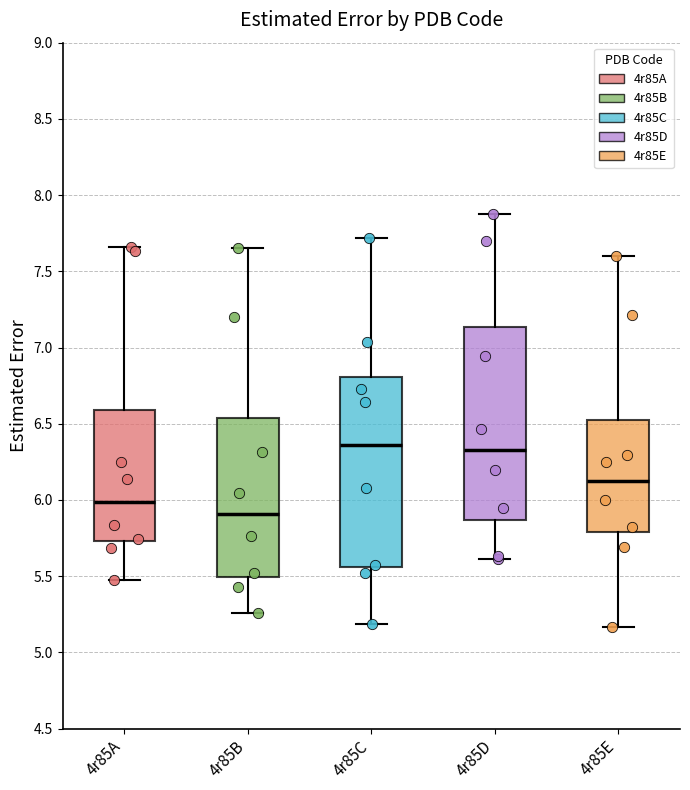

Reading left to right, transcribe this box plot: for each box, give where its median line is, the range the box spans, and where its two whiskers end, as read against the y-axis. The values are not printed on the chart, so give them approximately, as read against the axis.

4r85A: median 6.00, box 5.75 to 6.60, whiskers 5.45 to 7.65
4r85B: median 5.90, box 5.50 to 6.55, whiskers 5.25 to 7.65
4r85C: median 6.35, box 5.55 to 6.80, whiskers 5.20 to 7.70
4r85D: median 6.35, box 5.85 to 7.15, whiskers 5.60 to 7.90
4r85E: median 6.15, box 5.80 to 6.55, whiskers 5.15 to 7.60